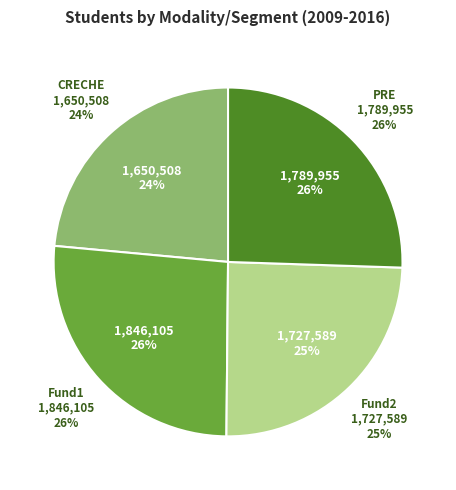

Is it true that 7 is 1% of the pie?

False